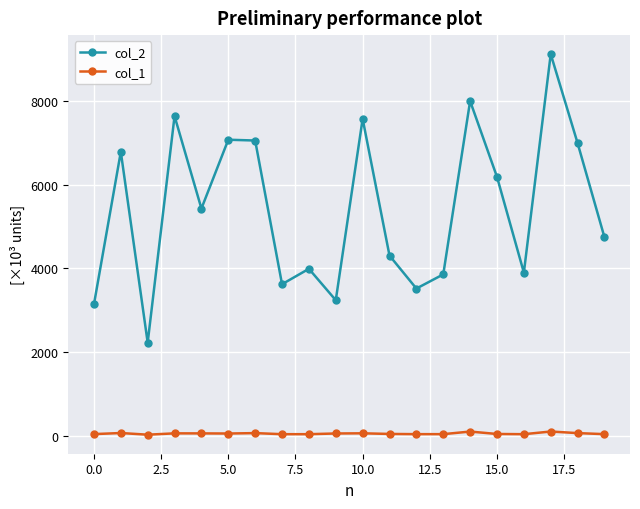

True or false: col_2 has more than 2 points higher than both neighbors.

True